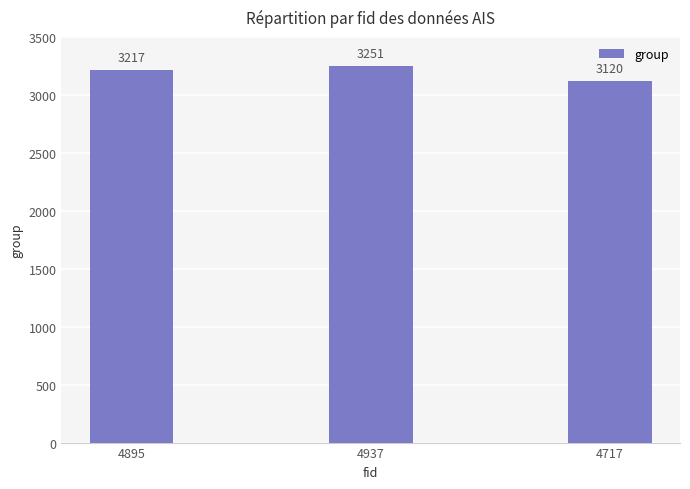

The chart shows a value of 3251 at 4937. True or false?

True